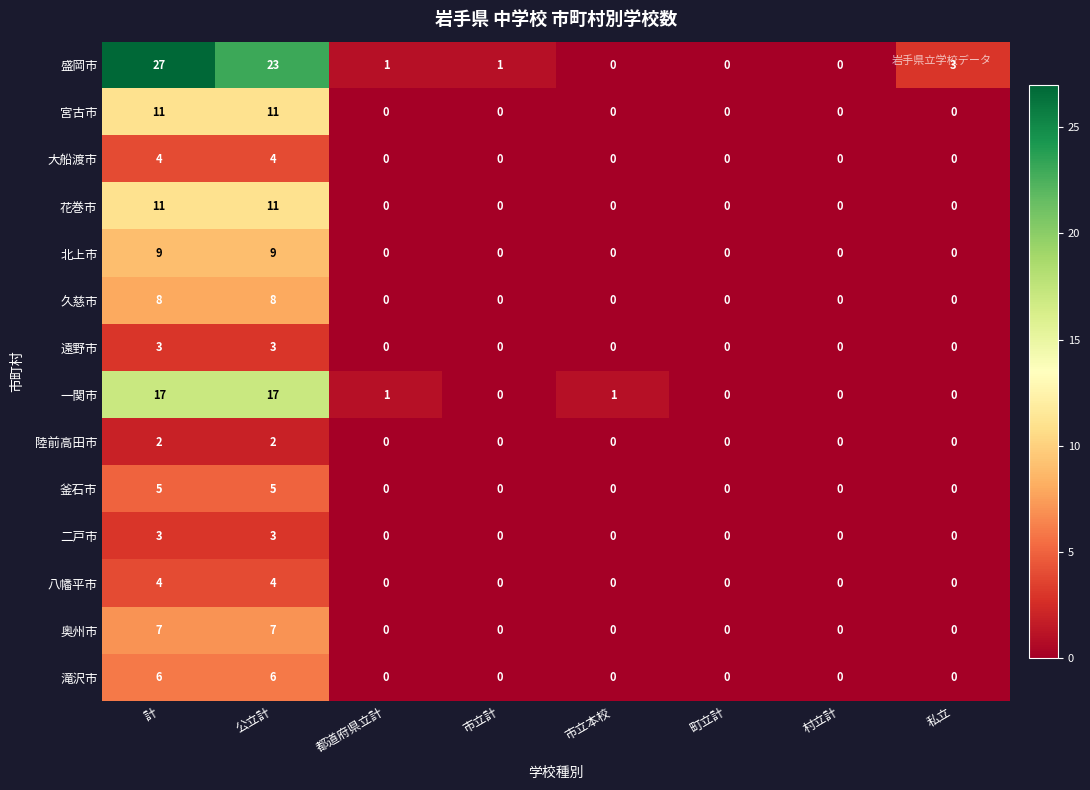

The value of 二戸市 at 市立本校 is 0. True or false?

True